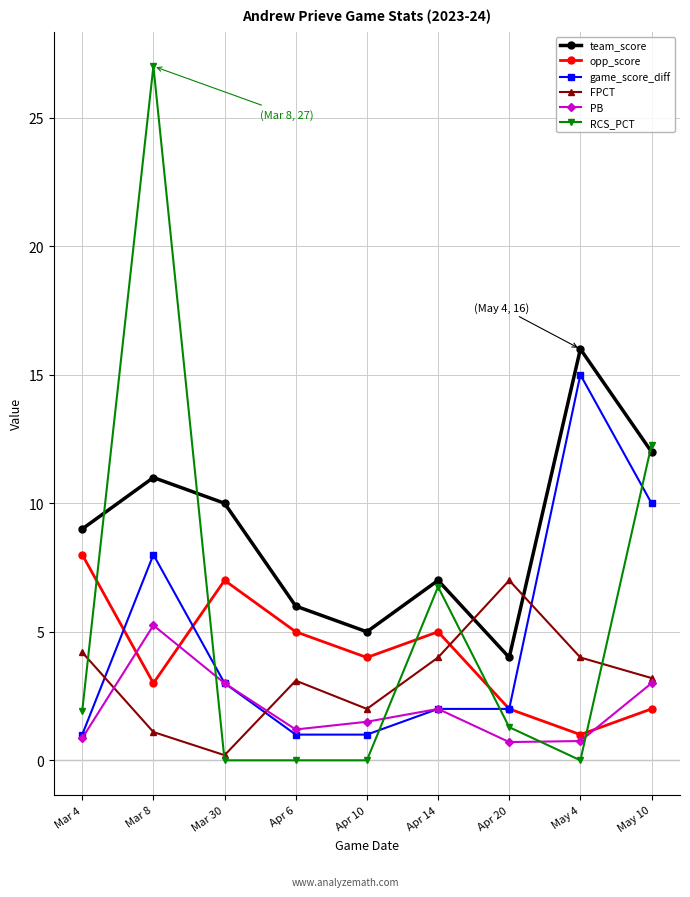

What is the difference between the second highest and second lowest values in the opp_score series?

5.0